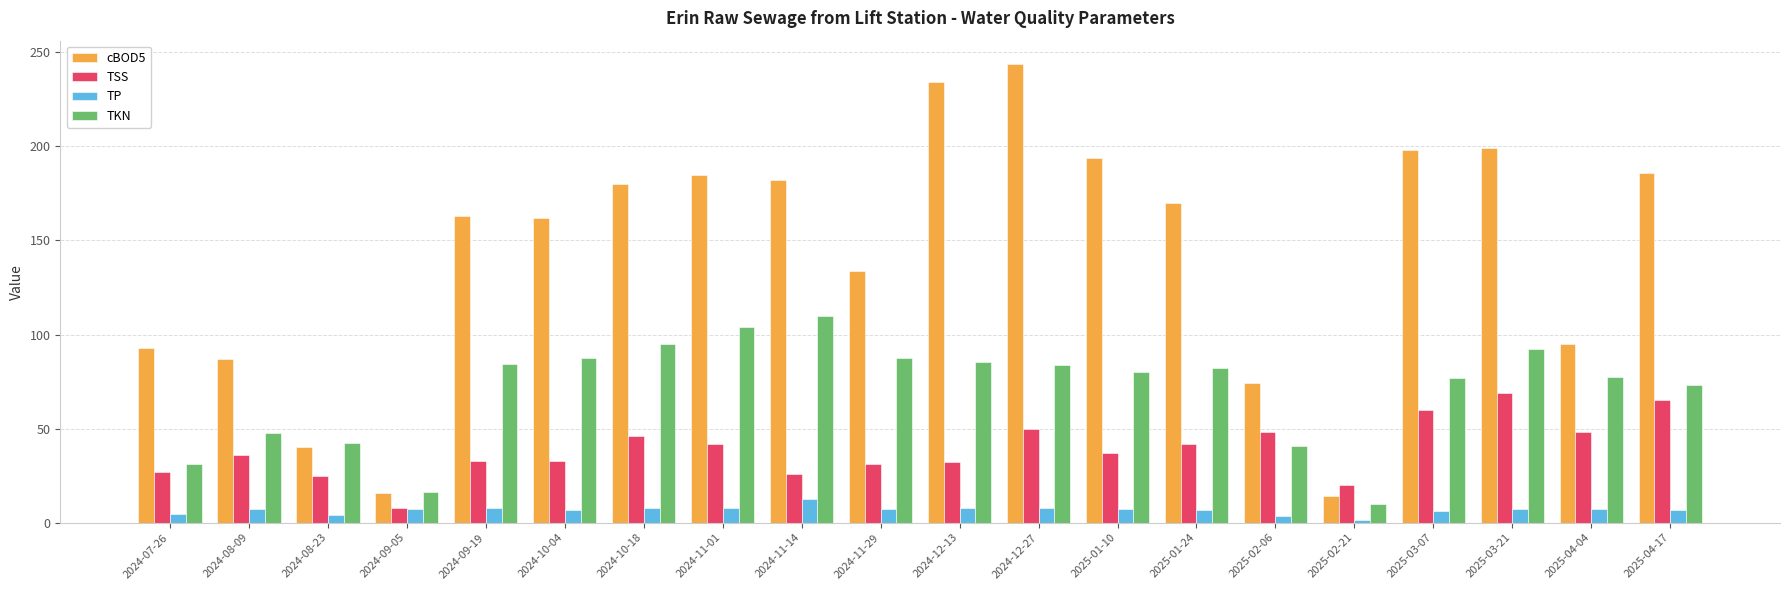

What is the label of the 6th bar from the right?

2025-02-06